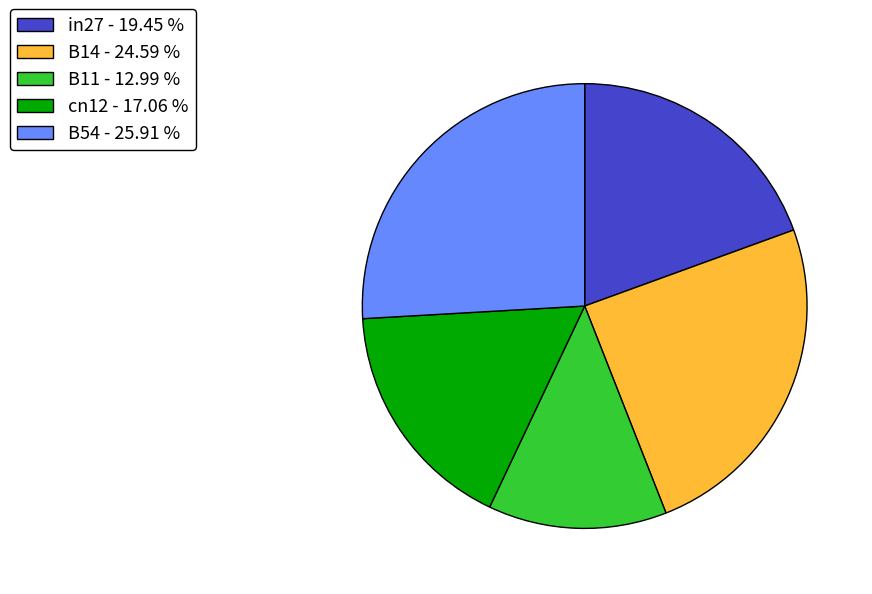

Which has a higher value, B54 - 25.91 % or cn12 - 17.06 %?

B54 - 25.91 %